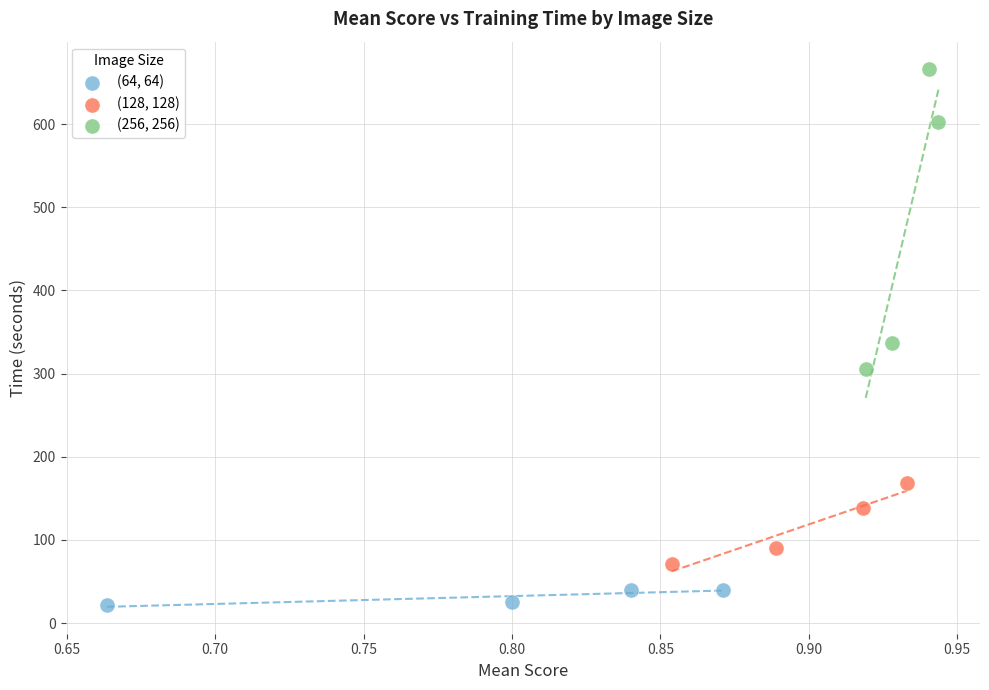

Which series contains the lowest Y value?

(64, 64)